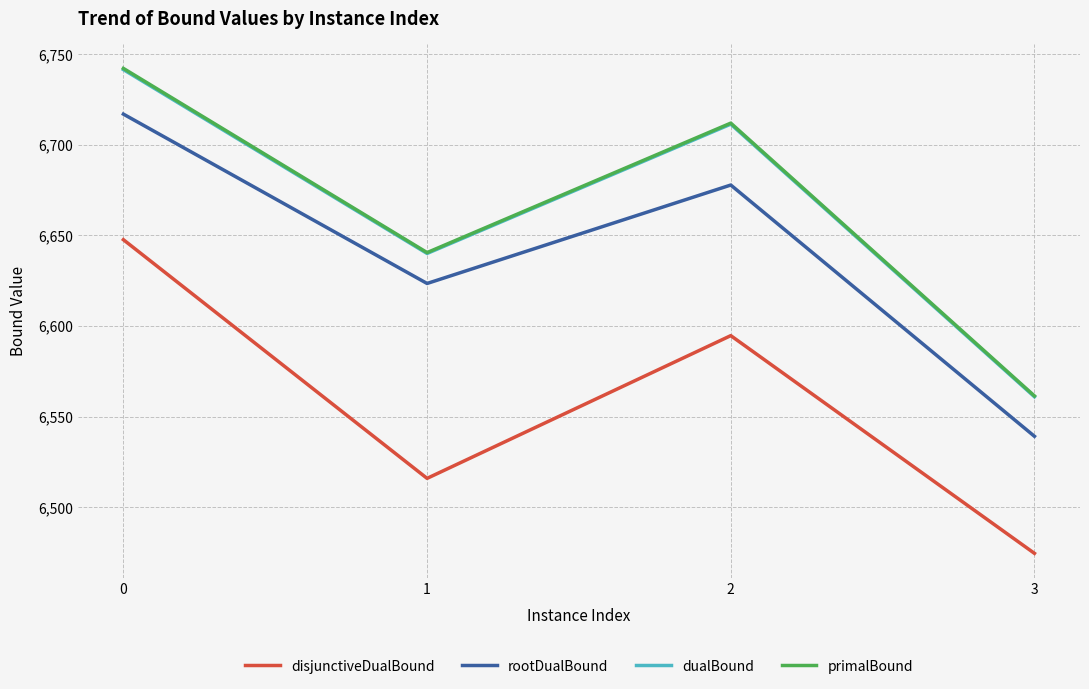

How many categories are shown in the chart?

4